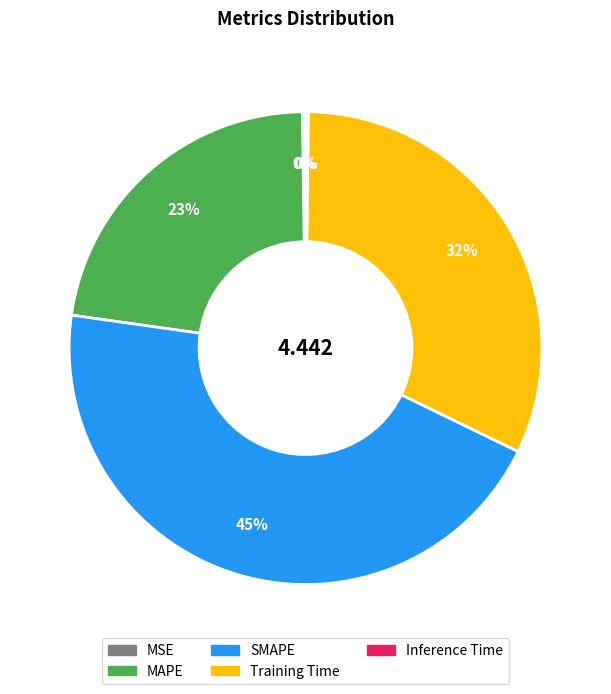

To the nearest percent, what is the average slice percentage?

20%